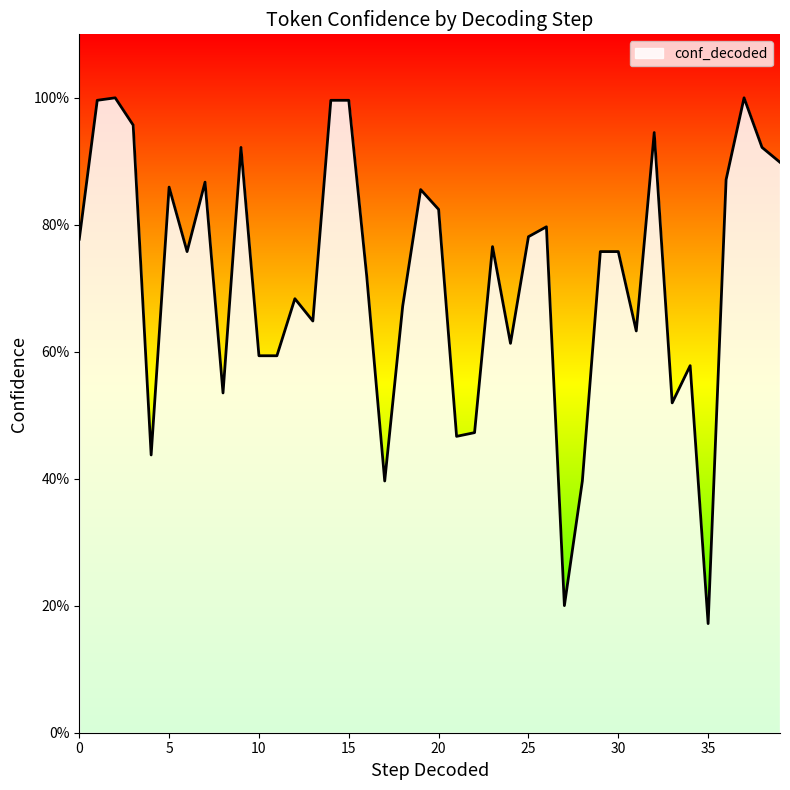

Which label corresponds to the largest value in the chart?

2